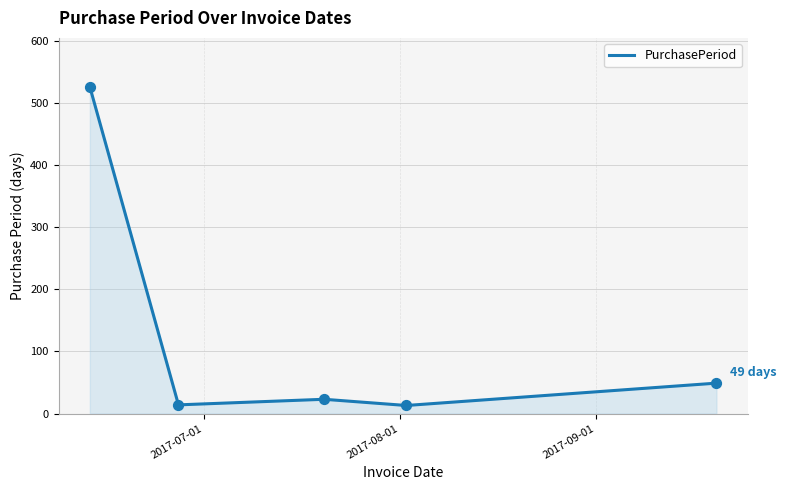

What is the average value?

125